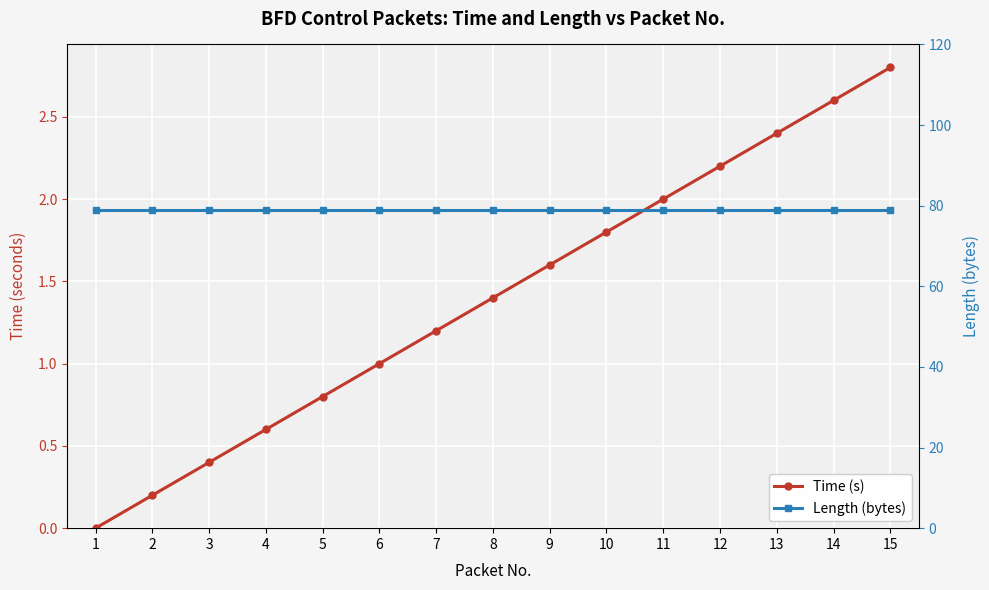

What is the maximum value for Length (bytes)?

79.0